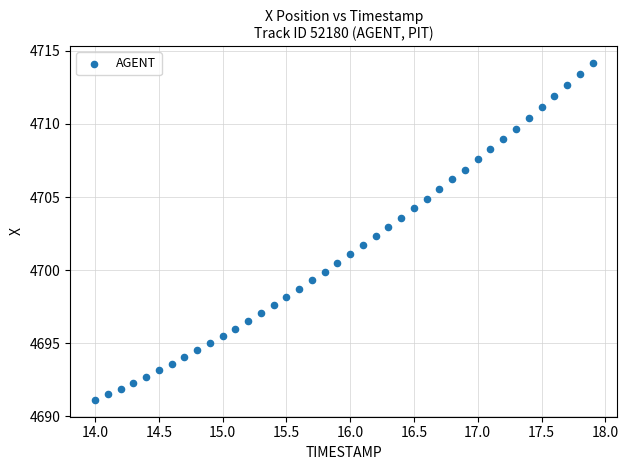

What is the range of X values (max minus min)?

3.9